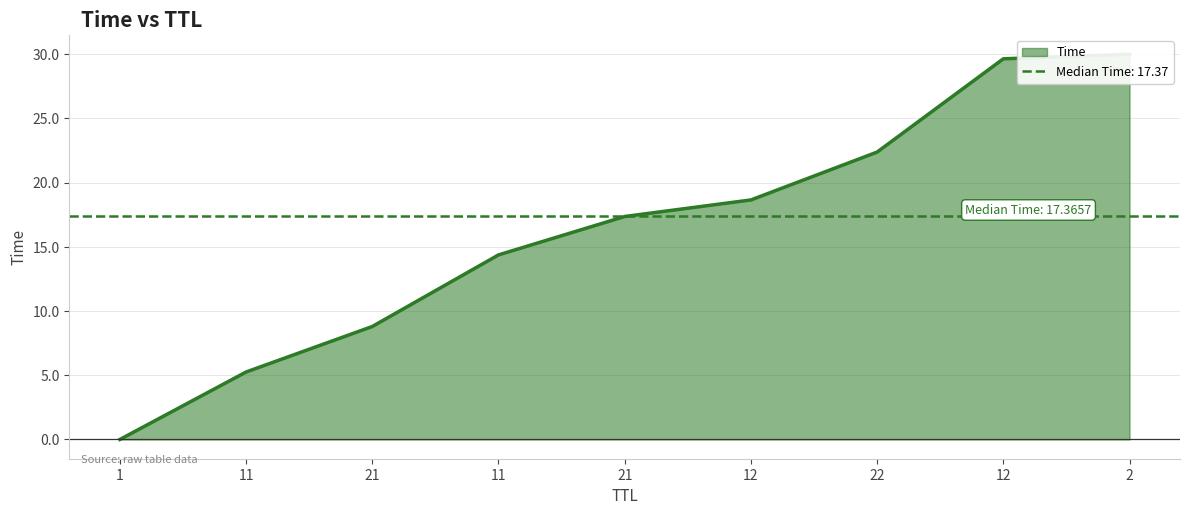

What is the difference between the values at 2 and 12?

0.4